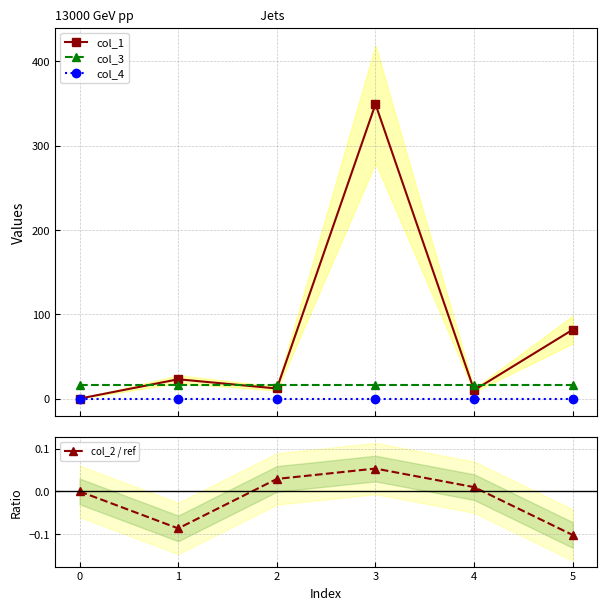

True or false: col_2 / ref and col_1 cross at least once.

False